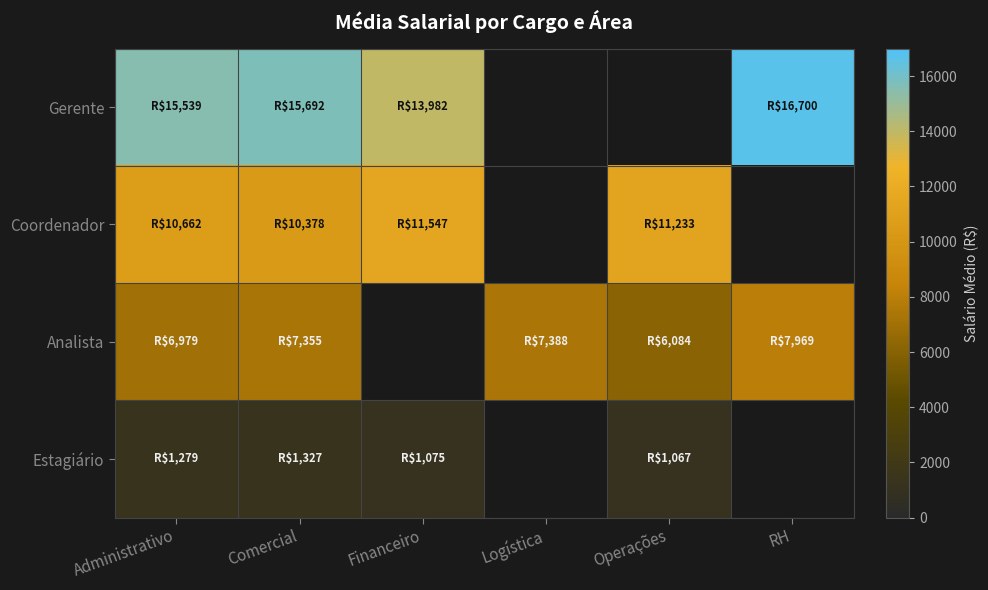

List the series in order of their overall mean, lowest first.

Gerente, Coordenador, Analista, Estagiário